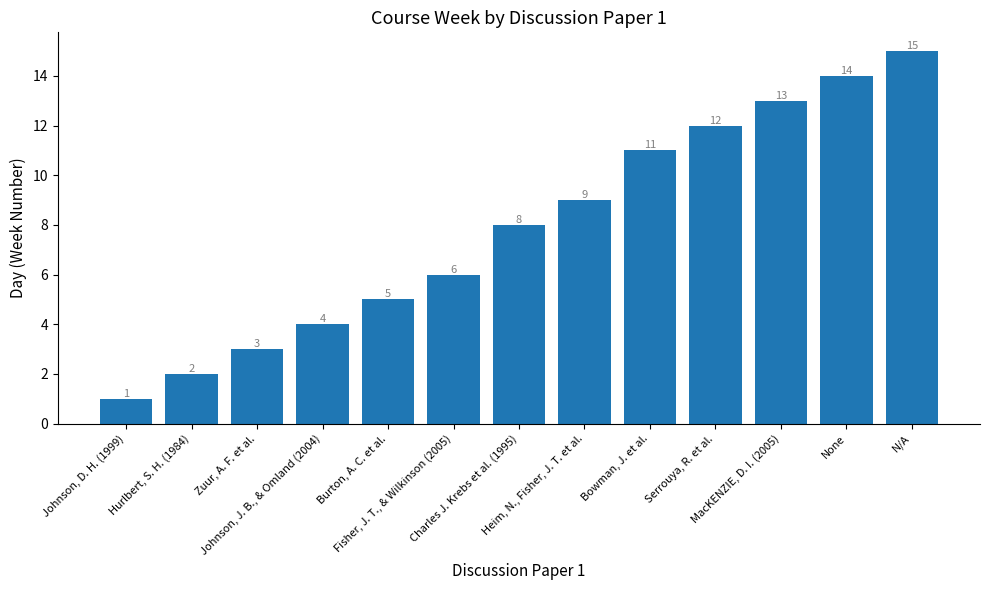

What is the label of the 8th bar from the left?

Heim, N., Fisher, J. T. et al.